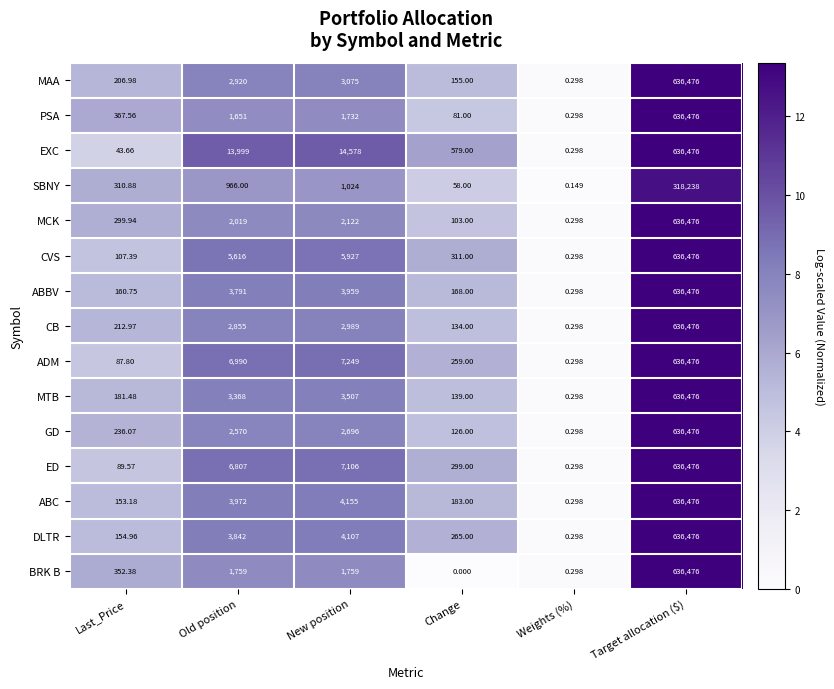

At which category does the chart reach its peak across all series?

Target allocation ($)